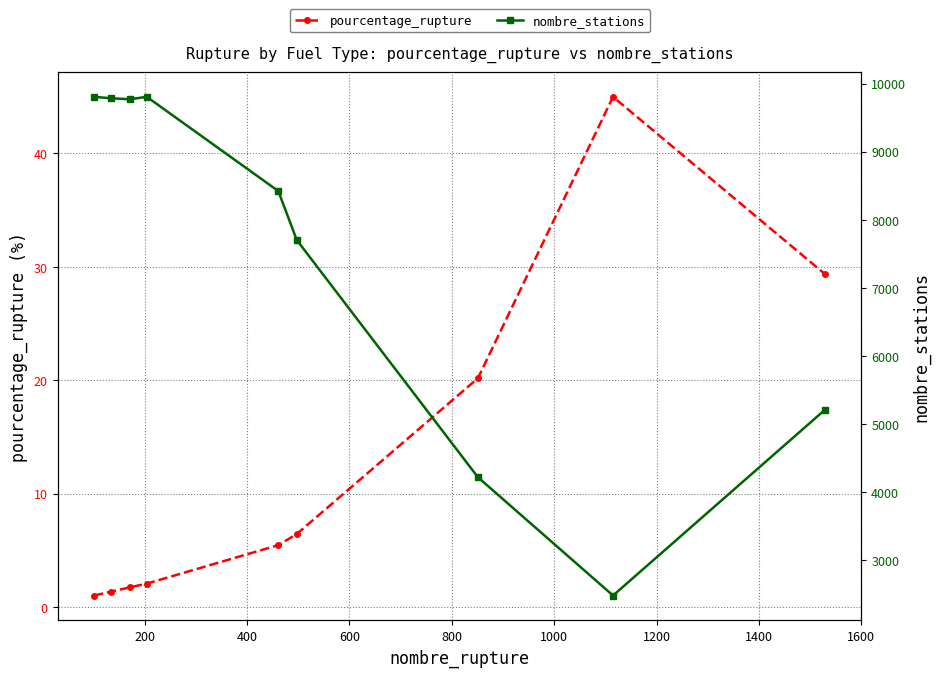

At 800, list the series in order from largest to smallest.

nombre_stations, pourcentage_rupture